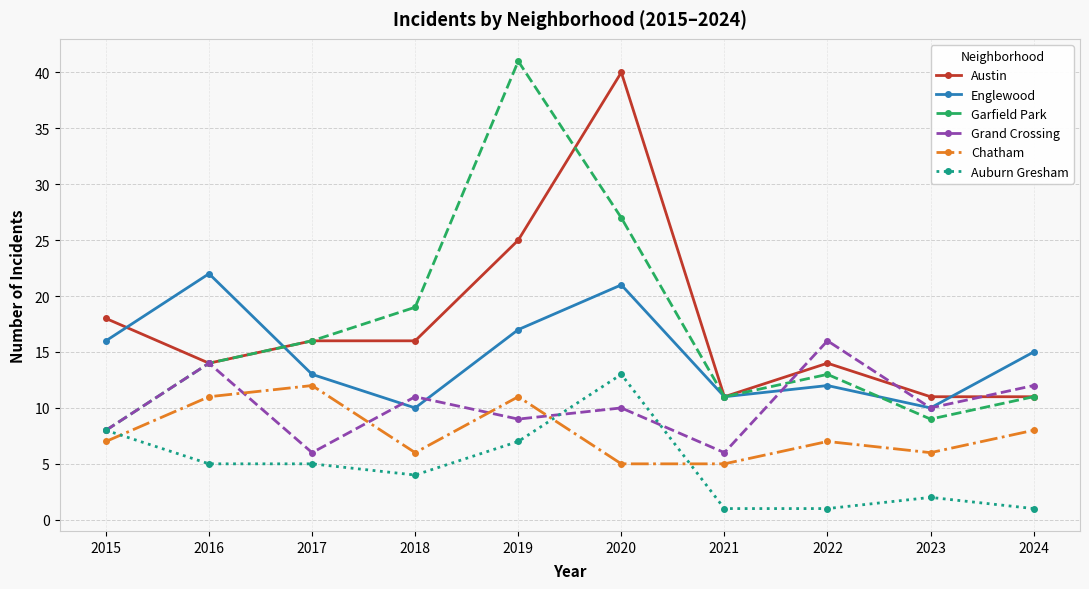

Between 2017 and 2019, which series saw the biggest shift?

Garfield Park